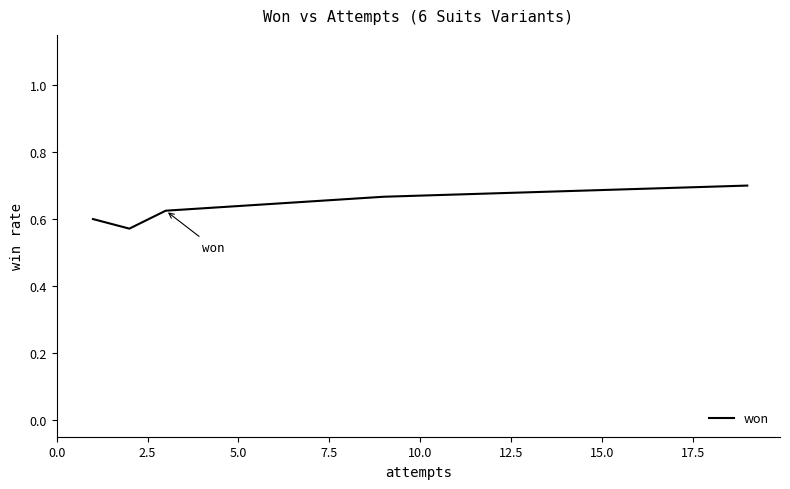

How many values are between 0 and 1?

5